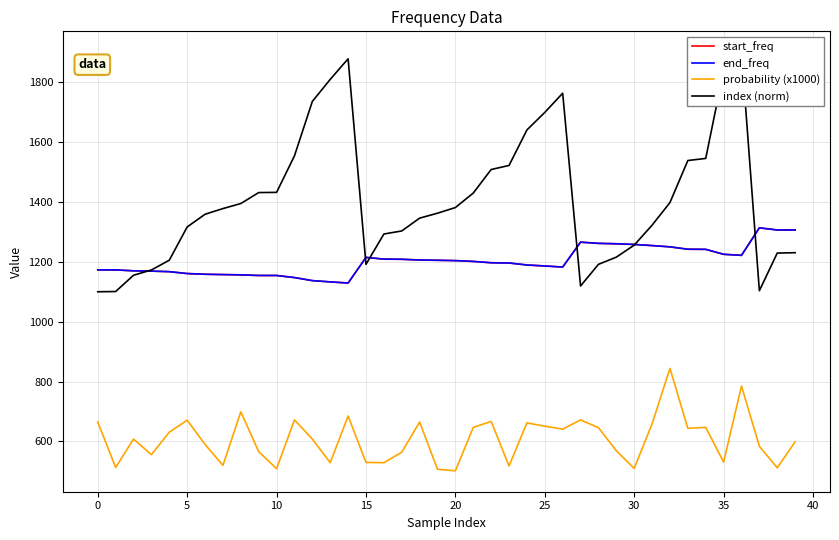

True or false: probability (x1000) and end_freq intersect in this chart.

False